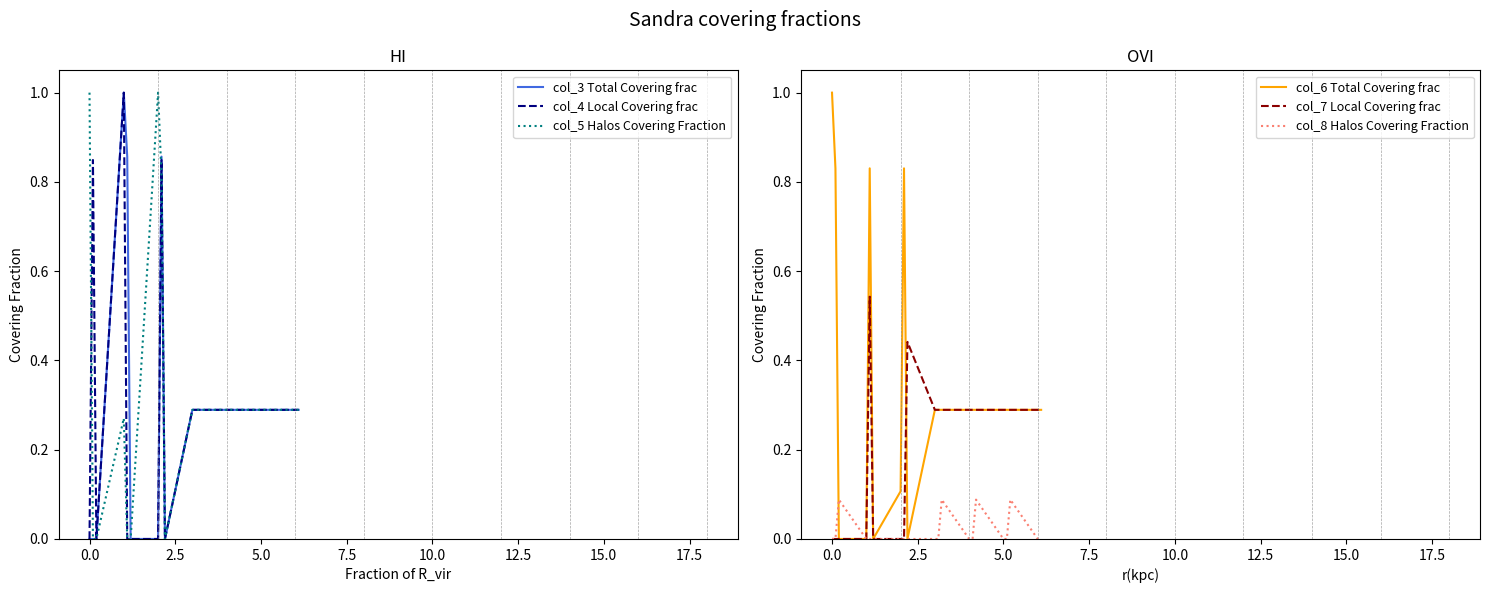

What is the average value of the col_7 Local Covering frac series?

0.2